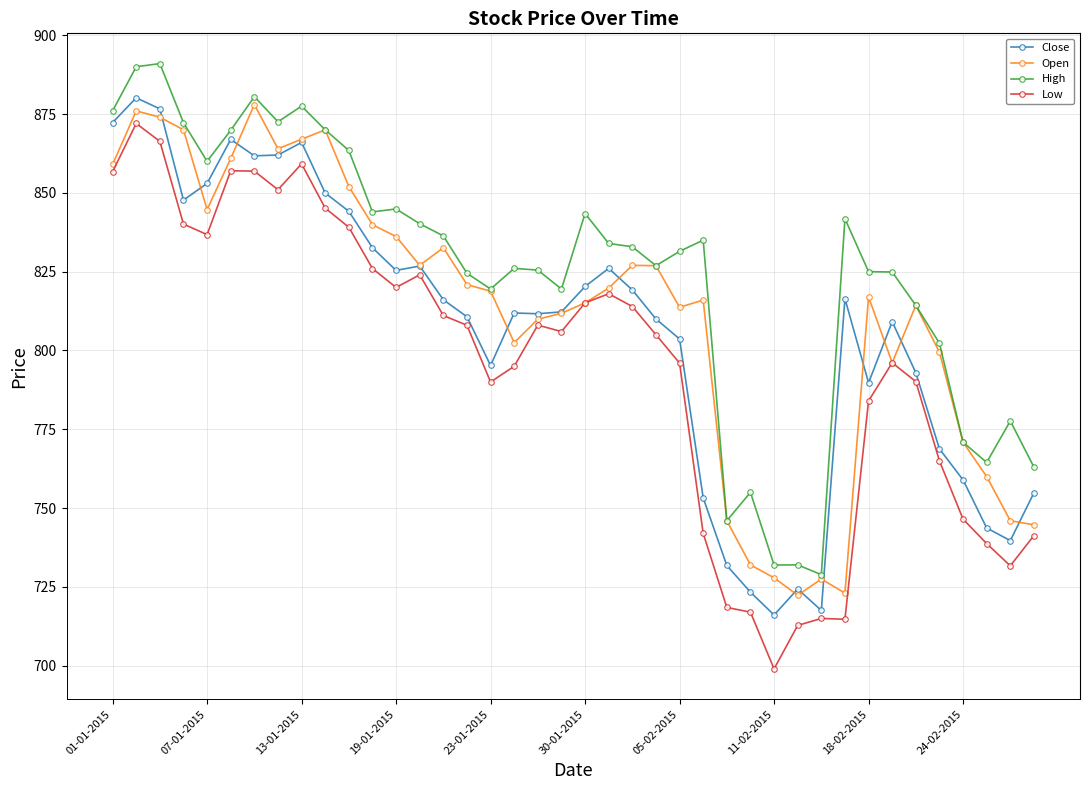

At how many categories does at least one series exceed 714?

40